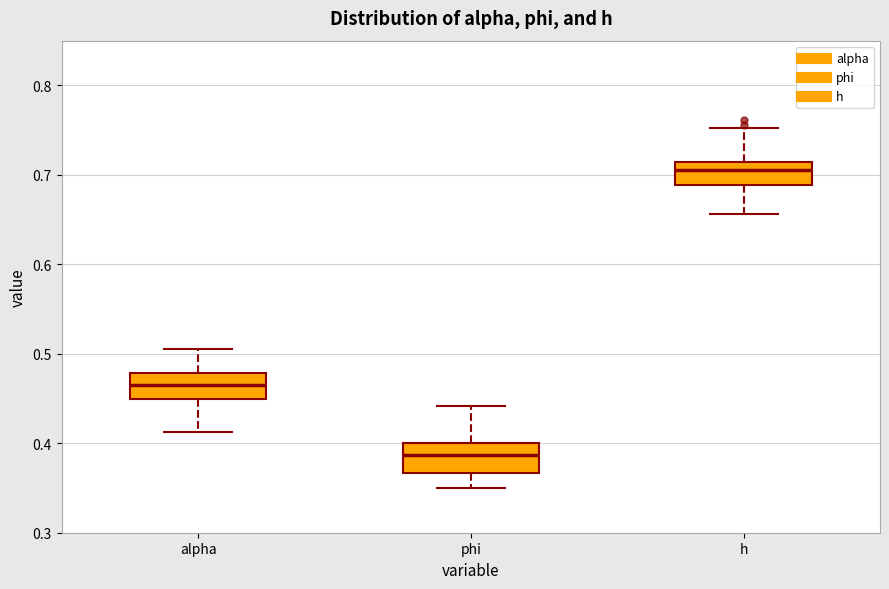

Where does the lower whisker of the box for phi end on the y-axis? The values are not printed on the chart, so give them approximately, as read against the axis.

0.35